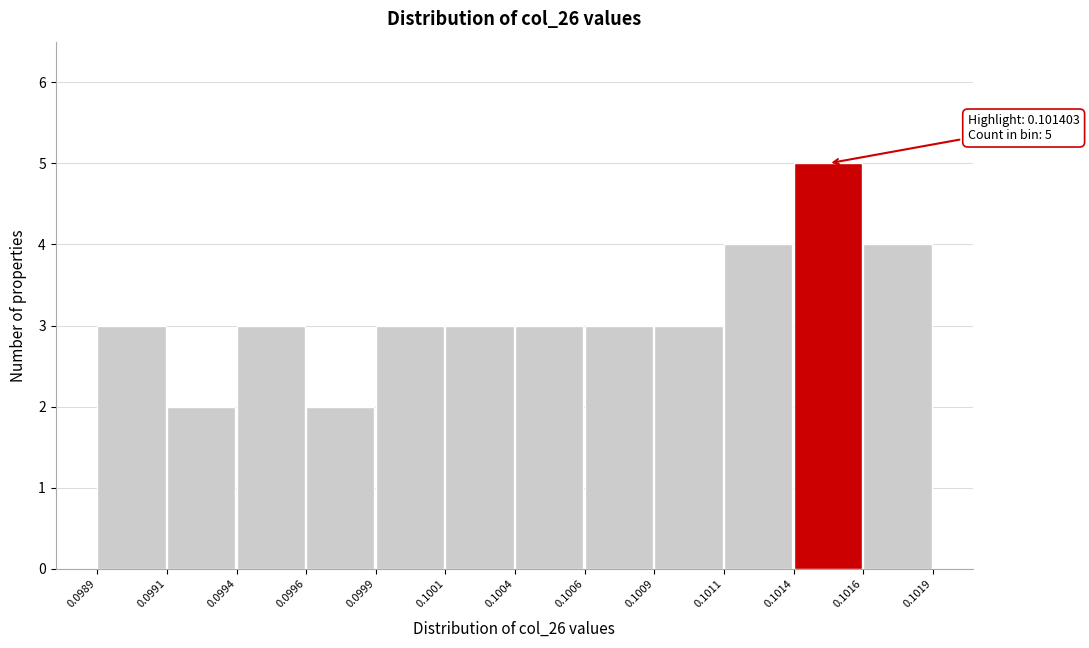

Reading left to right, extract all data points from this chart.

3	2	3	2	3	3	3	3	3	4	5	4